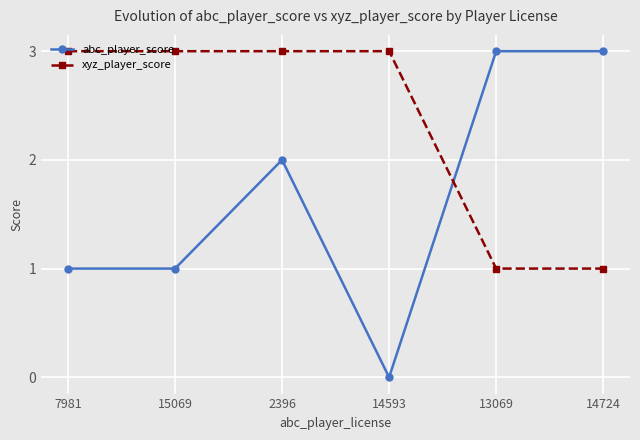

What is the value of the xyz_player_score point at the 6th from the left?

1